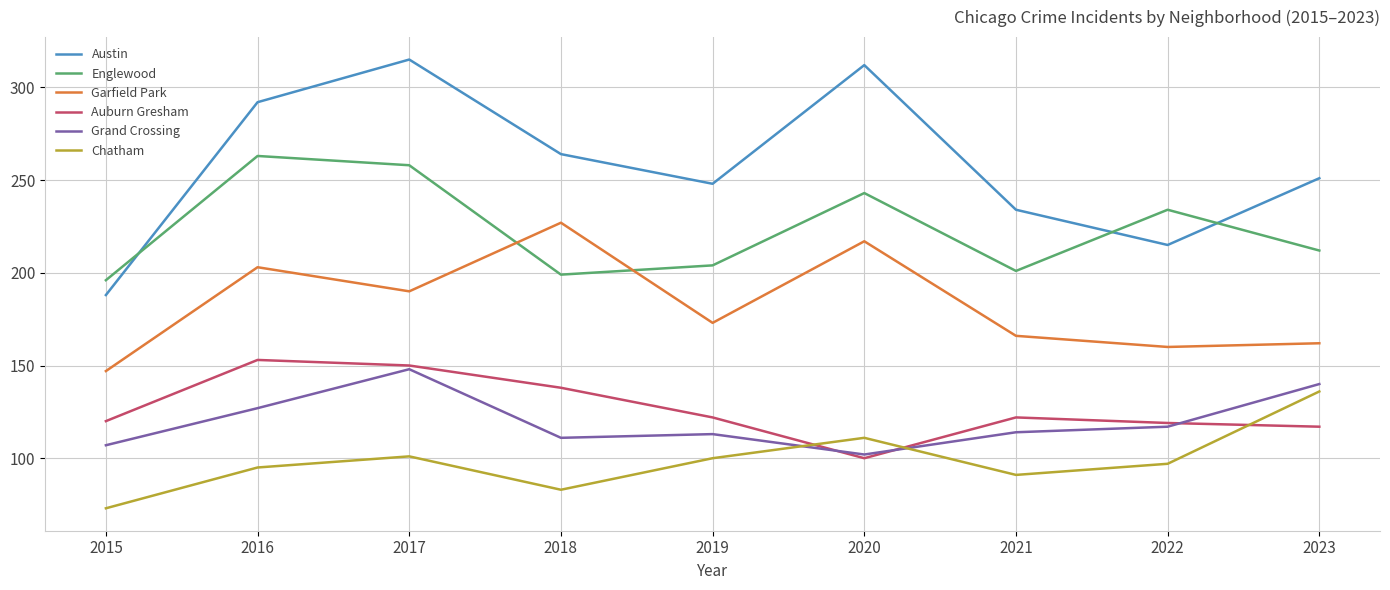

Where is the first local maximum for Grand Crossing?

2017